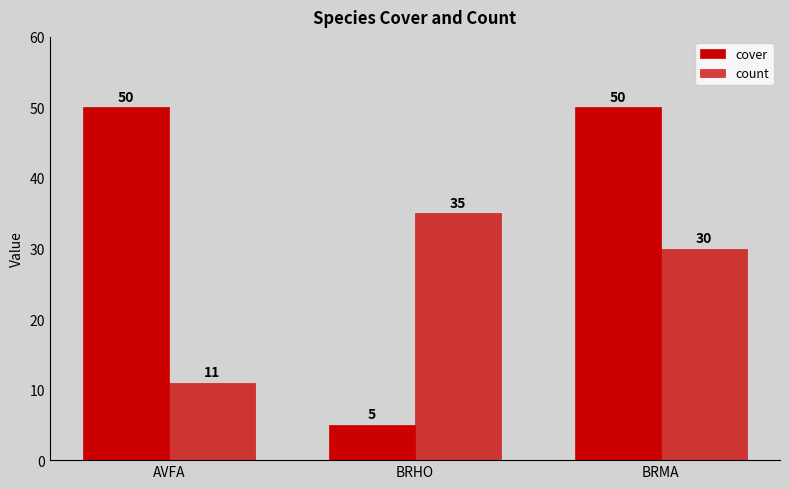

How many data points in cover are less than 50?

1